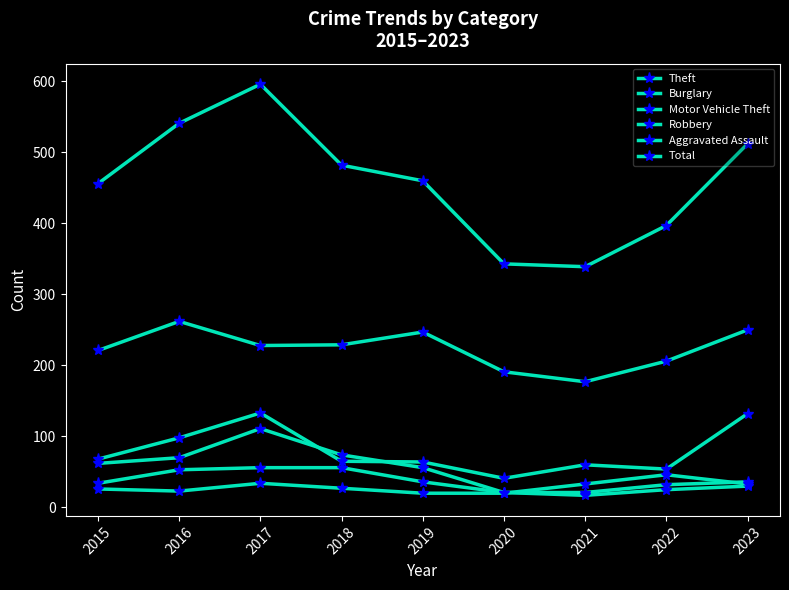

What is the difference between the second highest and second lowest values in the Motor Vehicle Theft series?

78